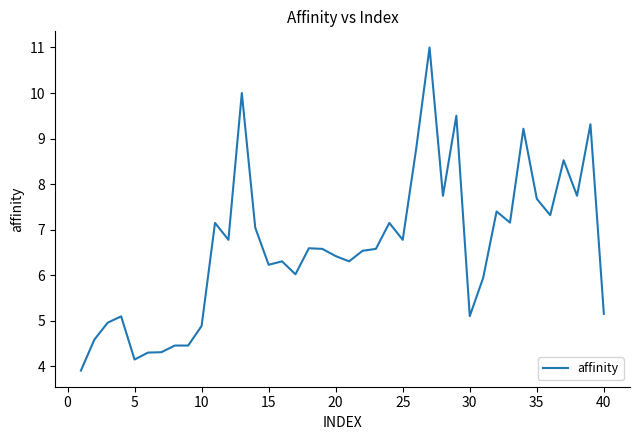

What is the difference between the maximum and minimum values?

7.1